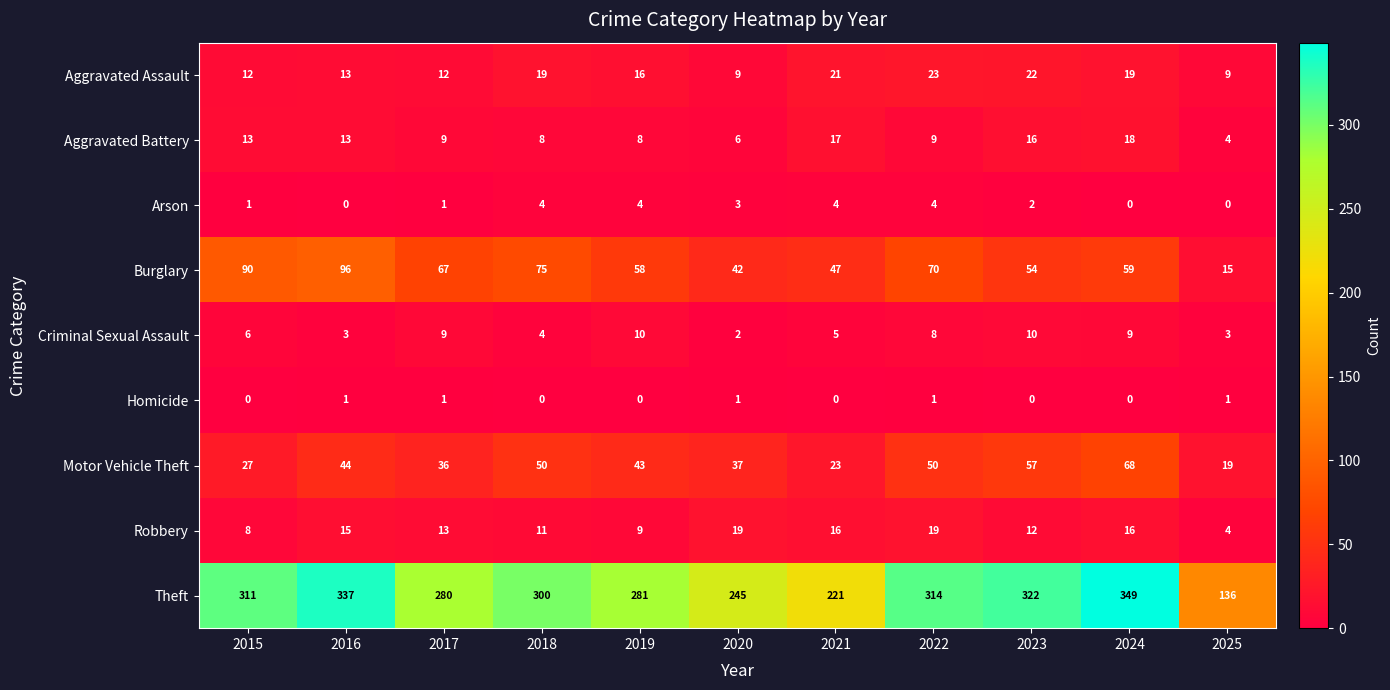

At which label does Motor Vehicle Theft reach its peak?

2024